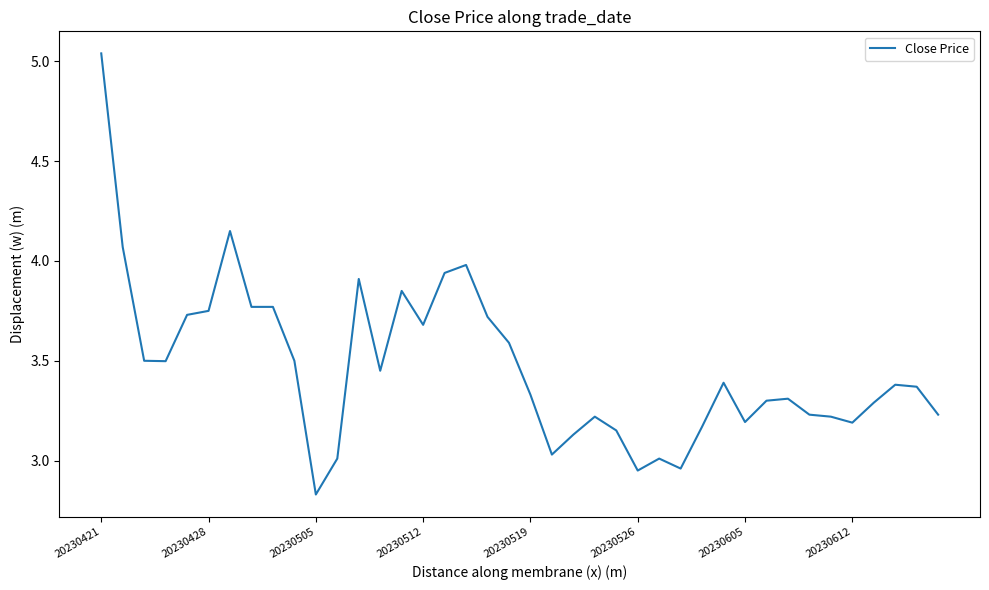

What is the difference between the second highest and second lowest values?

1.2